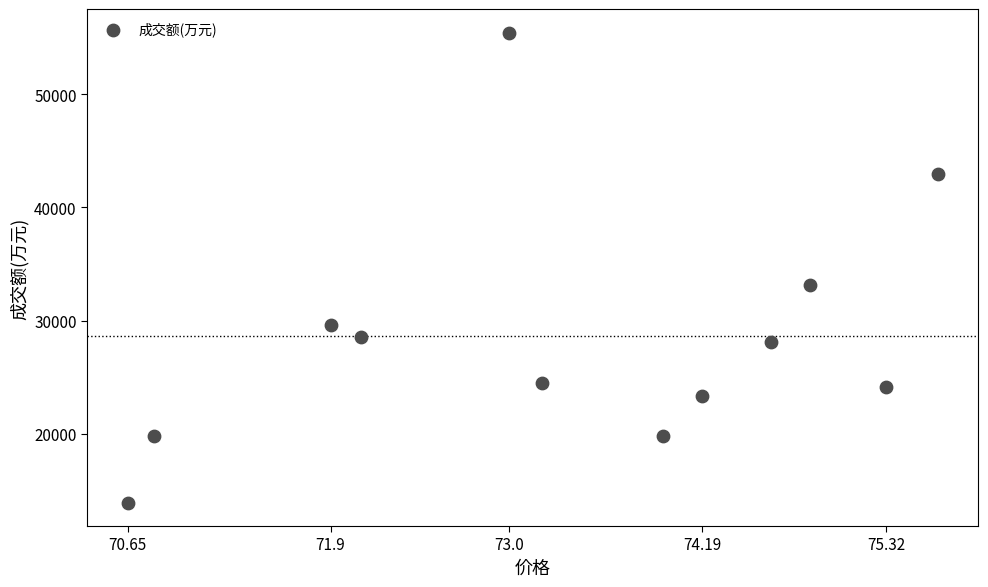

What is the range of Y values (max minus min)?

41499